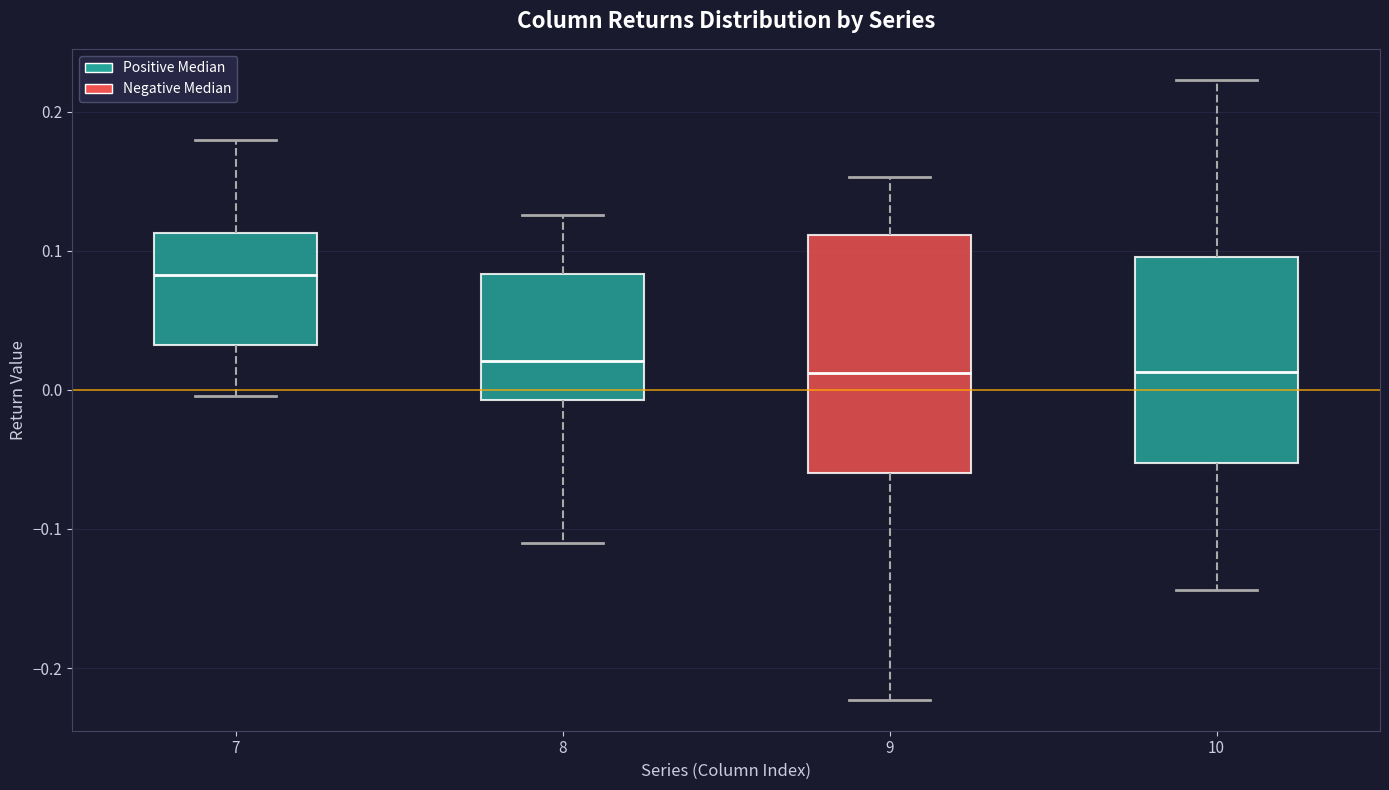

Reading left to right, transcribe this box plot: for each box, give where its median line is, the range the box spans, and where its two whiskers end, as read against the y-axis. The values are not printed on the chart, so give them approximately, as read against the axis.

7: median 0.08, box 0.03 to 0.11, whiskers 0.00 to 0.18
8: median 0.02, box -0.01 to 0.08, whiskers -0.11 to 0.13
9: median 0.01, box -0.06 to 0.11, whiskers -0.22 to 0.15
10: median 0.01, box -0.05 to 0.10, whiskers -0.14 to 0.22